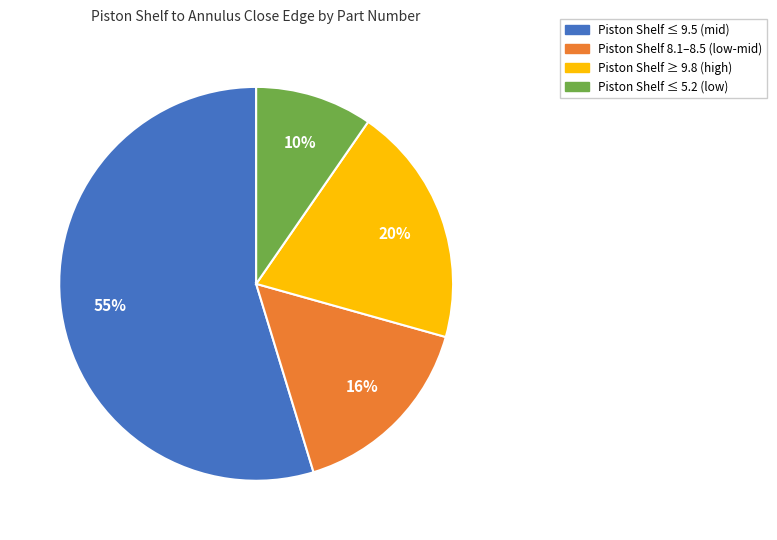

Which category has the smallest portion of the pie?

Piston Shelf ≤ 5.2 (low)